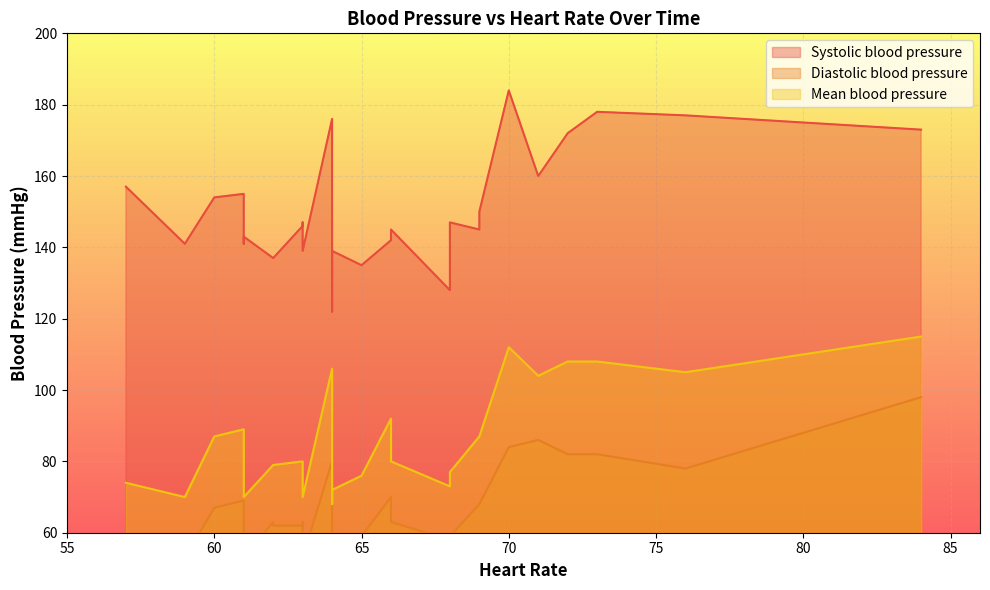

What are all the series names shown in the legend?

Systolic blood pressure, Diastolic blood pressure, Mean blood pressure